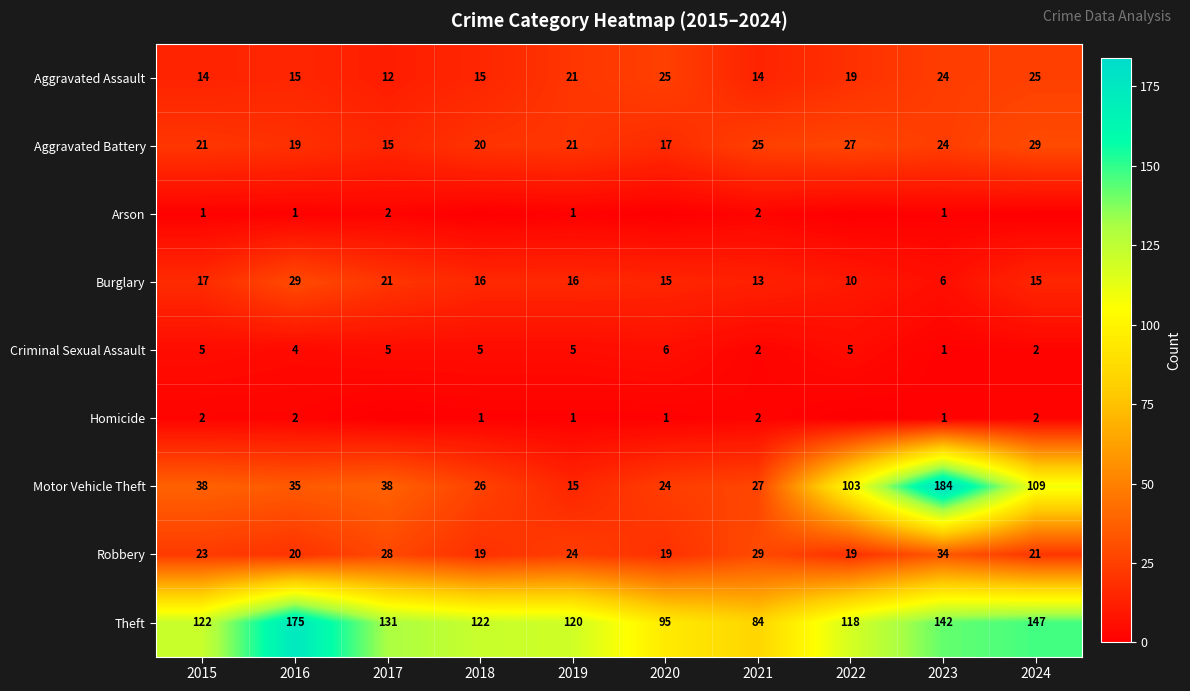

Between 2024 and 2020, which is larger?

2024